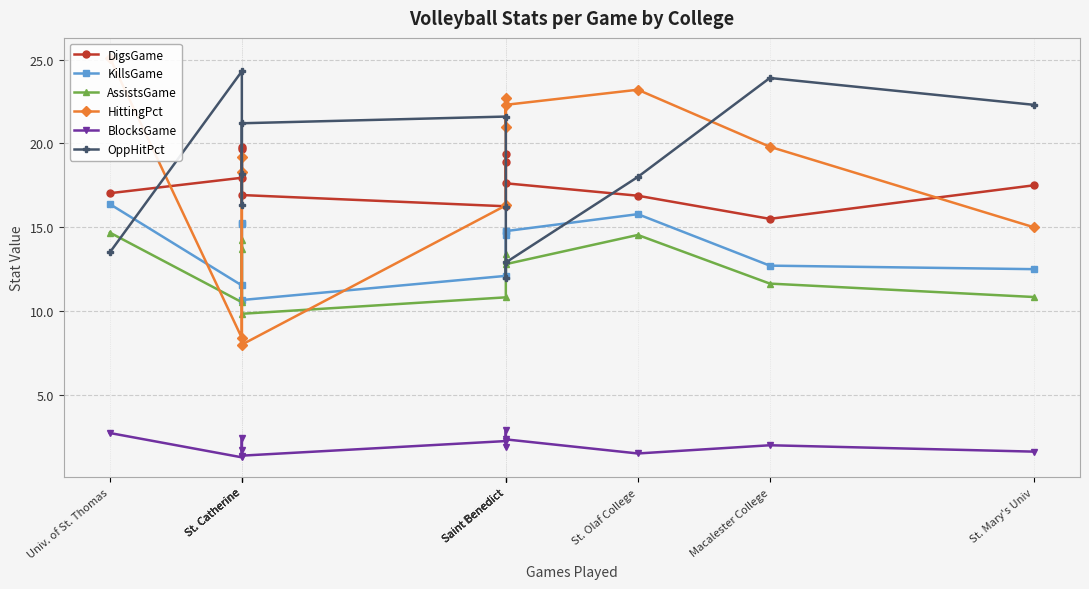

Is it true that KillsGame equals 15.3 at St. Catherine?

True